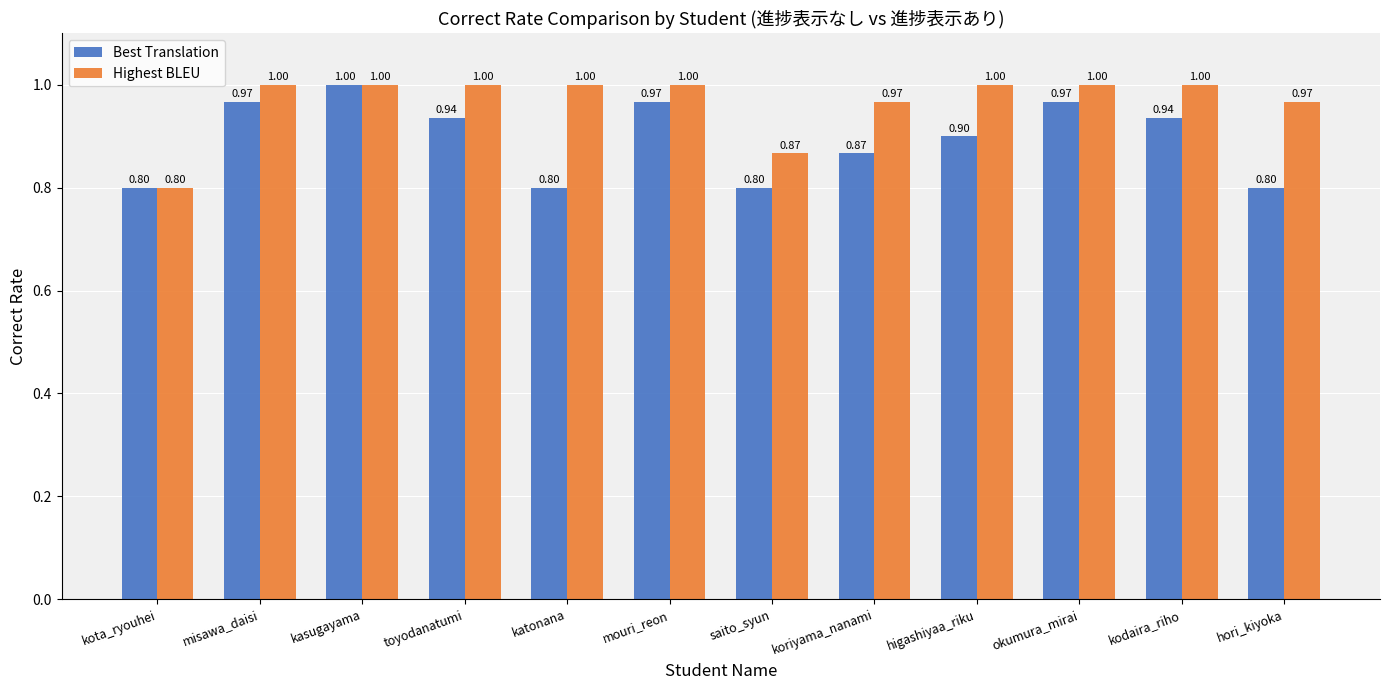

List the series in order of their overall mean, highest first.

Highest BLEU, Best Translation